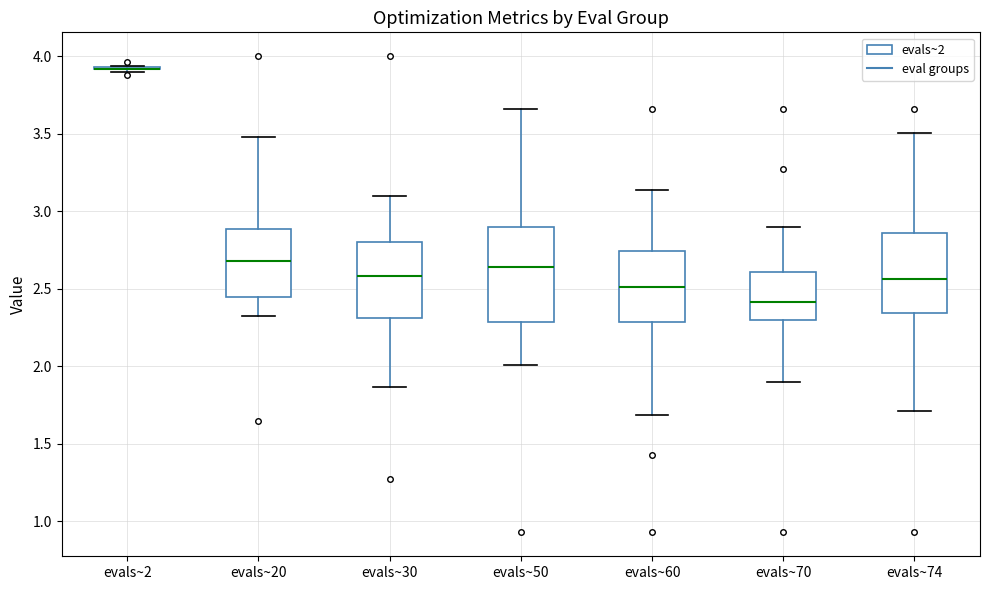

Reading left to right, transcribe this box plot: for each box, give where its median line is, the range the box spans, and where its two whiskers end, as read against the y-axis. The values are not printed on the chart, so give them approximately, as read against the axis.

evals~2: box collapsed to a line at 3.90, whiskers 3.90 to 3.95
evals~20: median 2.70, box 2.45 to 2.90, whiskers 2.30 to 3.50
evals~30: median 2.60, box 2.30 to 2.80, whiskers 1.85 to 3.10
evals~50: median 2.65, box 2.30 to 2.90, whiskers 2.00 to 3.65
evals~60: median 2.50, box 2.30 to 2.75, whiskers 1.70 to 3.15
evals~70: median 2.40, box 2.30 to 2.60, whiskers 1.90 to 2.90
evals~74: median 2.55, box 2.35 to 2.85, whiskers 1.70 to 3.50